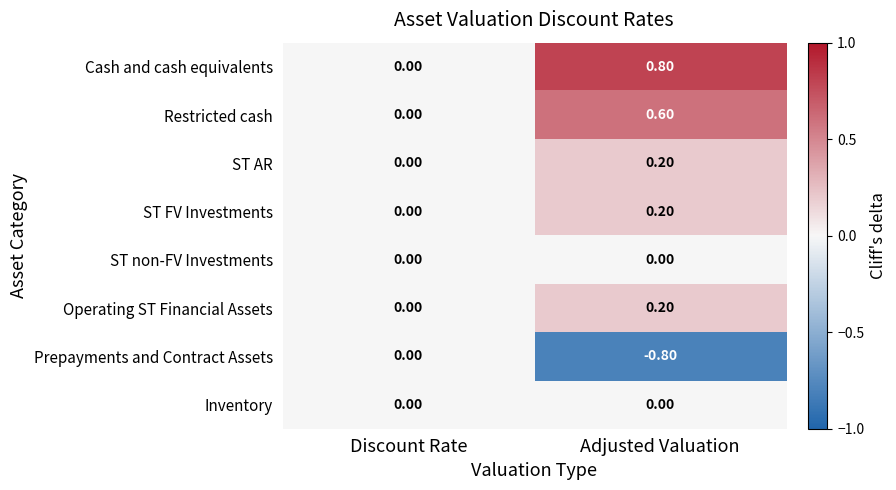

Which label corresponds to the largest value in the chart?

Adjusted Valuation